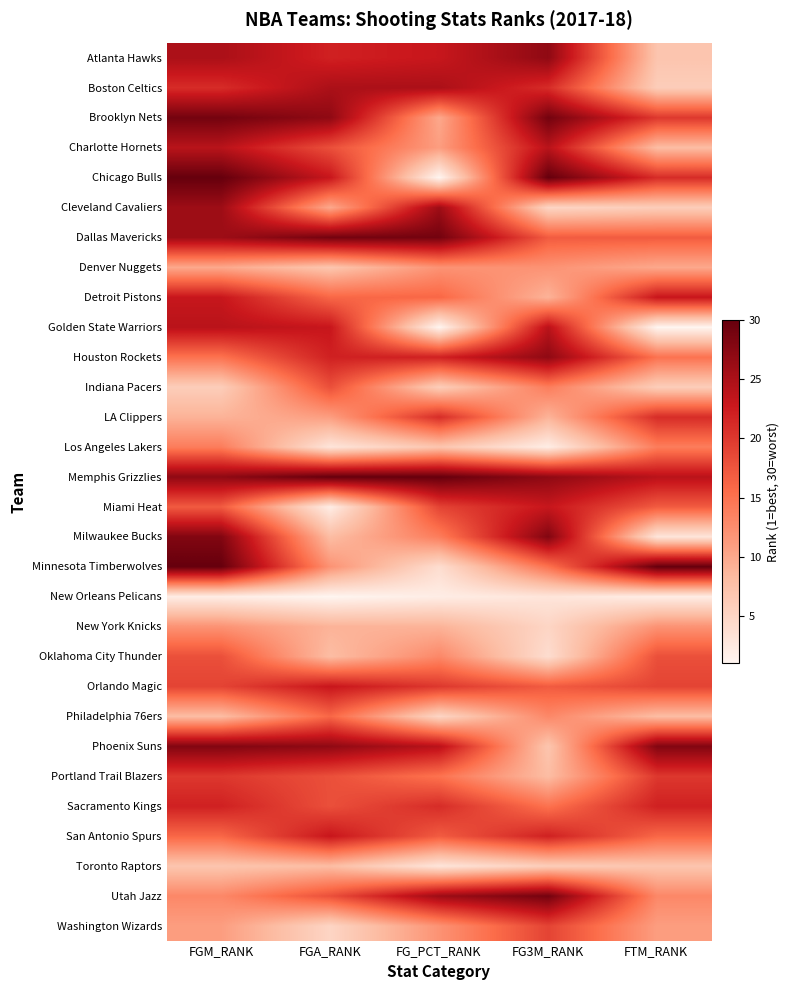

Rank the series by their maximum value, from highest to lowest.

Chicago Bulls, Memphis Grizzlies, Minnesota Timberwolves, Brooklyn Nets, Dallas Mavericks, Utah Jazz, Milwaukee Bucks, Phoenix Suns, Atlanta Hawks, Houston Rockets, Cleveland Cavaliers, Boston Celtics, Charlotte Hornets, Golden State Warriors, Detroit Pistons, Miami Heat, Orlando Magic, San Antonio Spurs, Sacramento Kings, LA Clippers, Portland Trail Blazers, Washington Wizards, Indiana Pacers, Oklahoma City Thunder, Philadelphia 76ers, Los Angeles Lakers, Denver Nuggets, New York Knicks, Toronto Raptors, New Orleans Pelicans